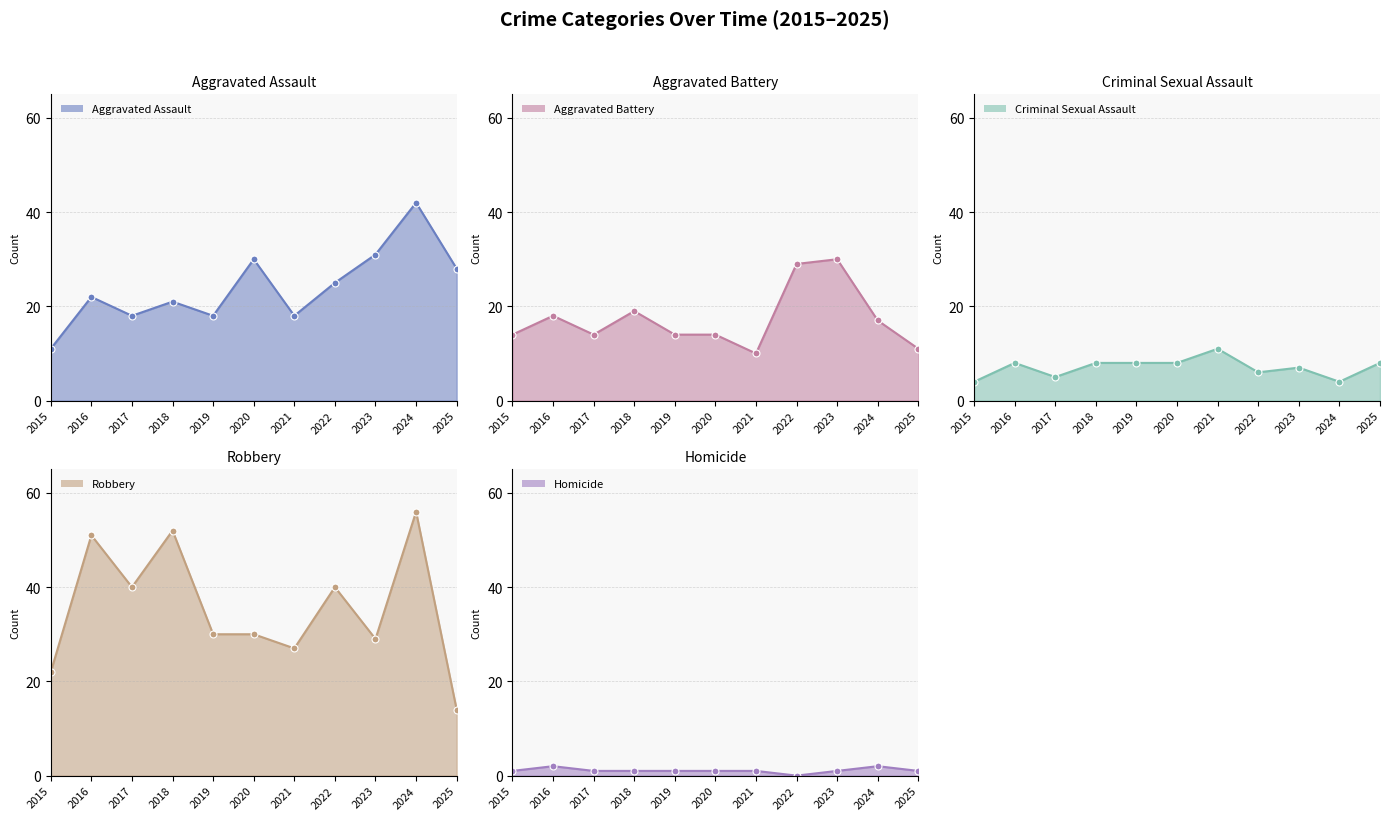

Reading left to right, extract all data points from this chart.

Aggravated Assault: 2015=11	2016=22	2017=18	2018=21	2019=18	2020=30	2021=18	2022=25	2023=31	2024=42	2025=28
Aggravated Battery: 2015=14	2016=18	2017=14	2018=19	2019=14	2020=14	2021=10	2022=29	2023=30	2024=17	2025=11
Criminal Sexual Assault: 2015=4	2016=8	2017=5	2018=8	2019=8	2020=8	2021=11	2022=6	2023=7	2024=4	2025=8
Robbery: 2015=22	2016=51	2017=40	2018=52	2019=30	2020=30	2021=27	2022=40	2023=29	2024=56	2025=14
Homicide: 2015=1	2016=2	2017=1	2018=1	2019=1	2020=1	2021=1	2022=0	2023=1	2024=2	2025=1